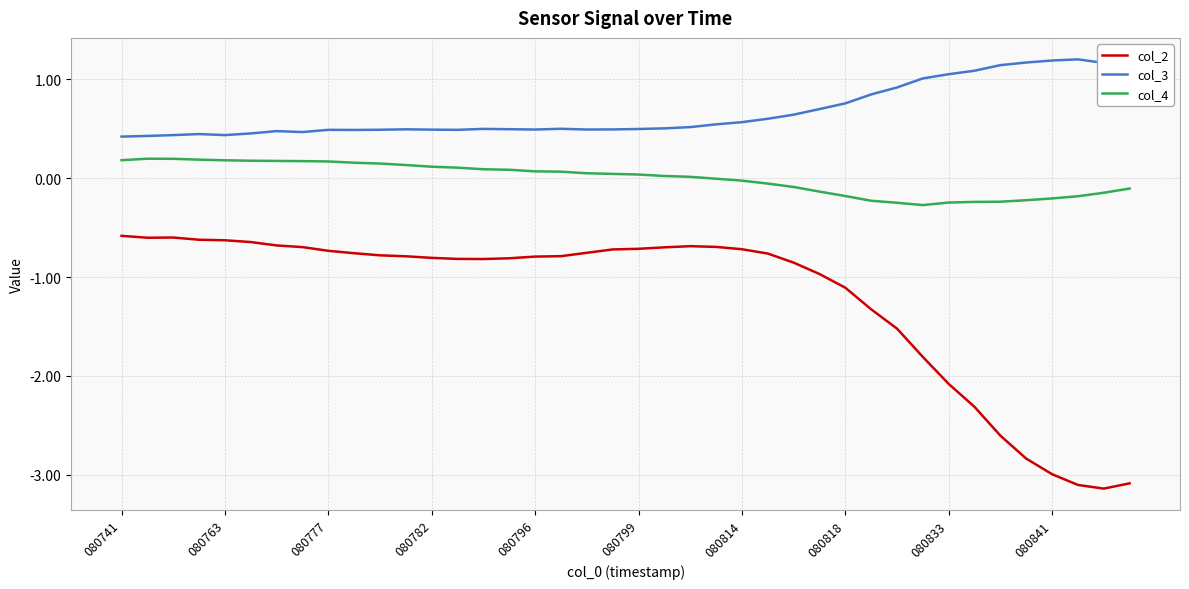

How many lines are shown in the chart?

3